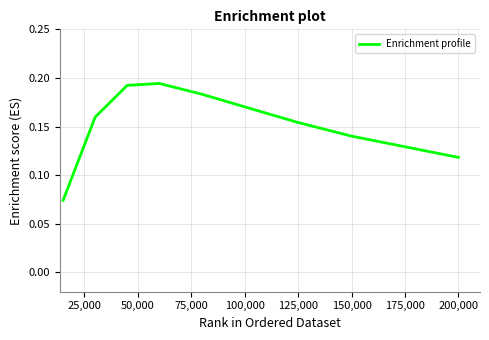

Between 200,000 and 125,000, which is larger?

125,000